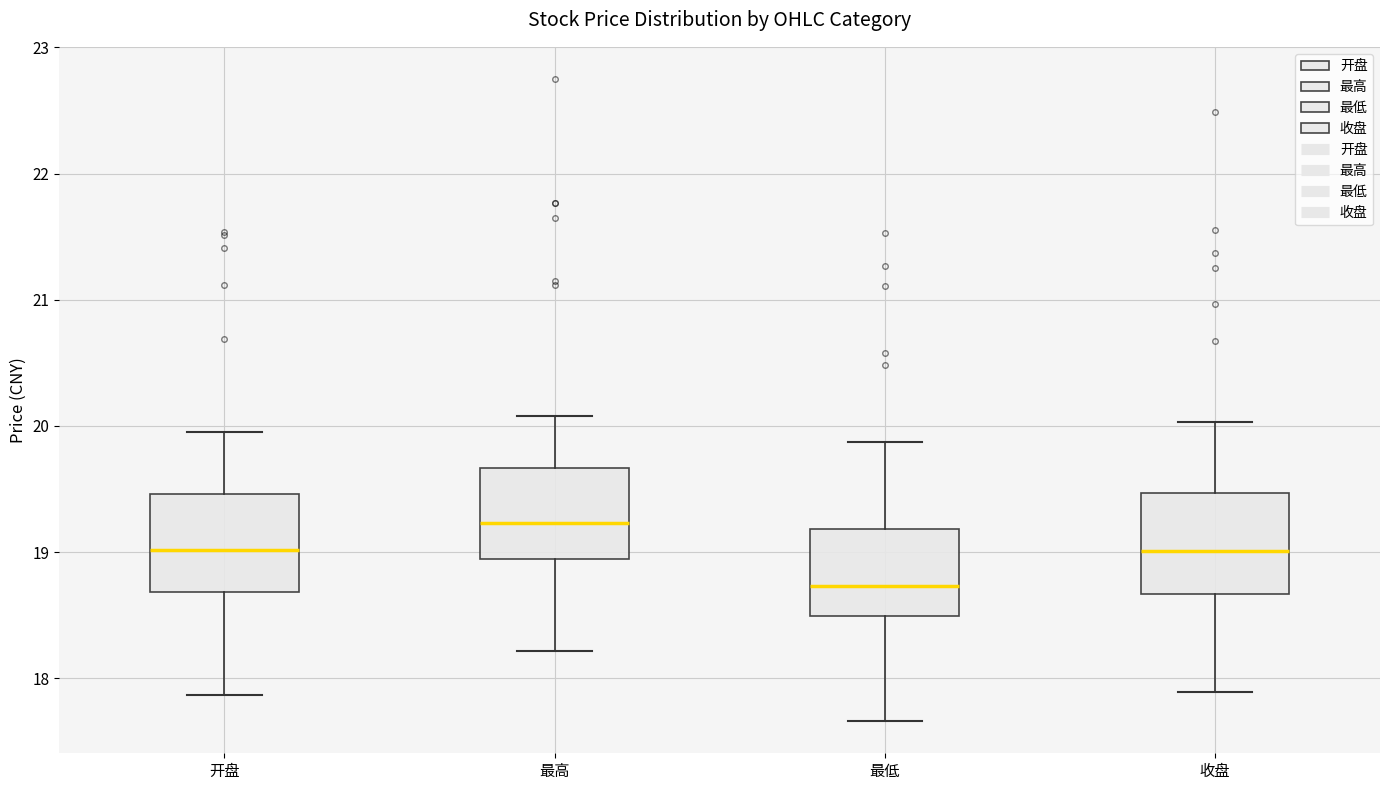

Which box's median line is the highest?

最高